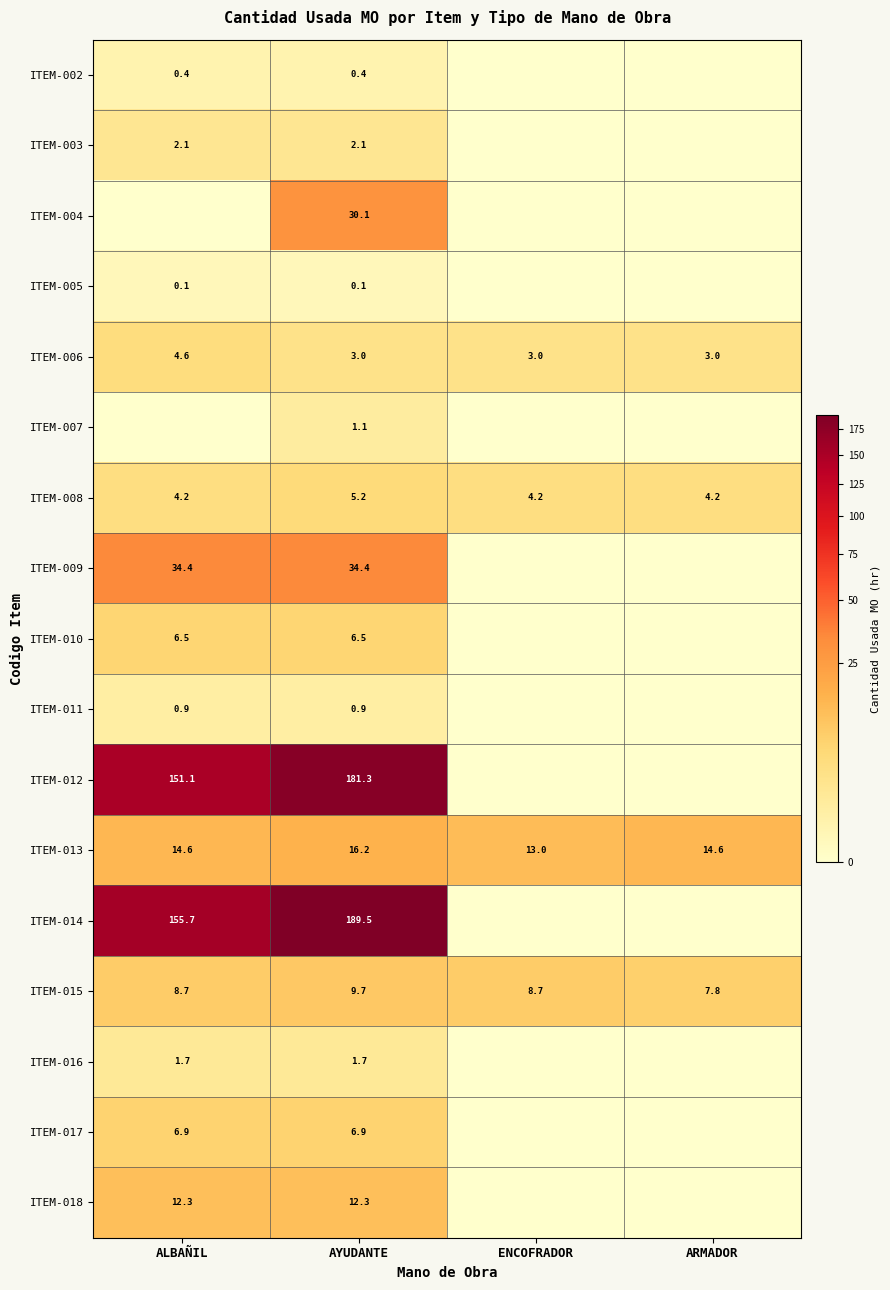

Where is ITEM-015 nearest to the value 8?

ARMADOR